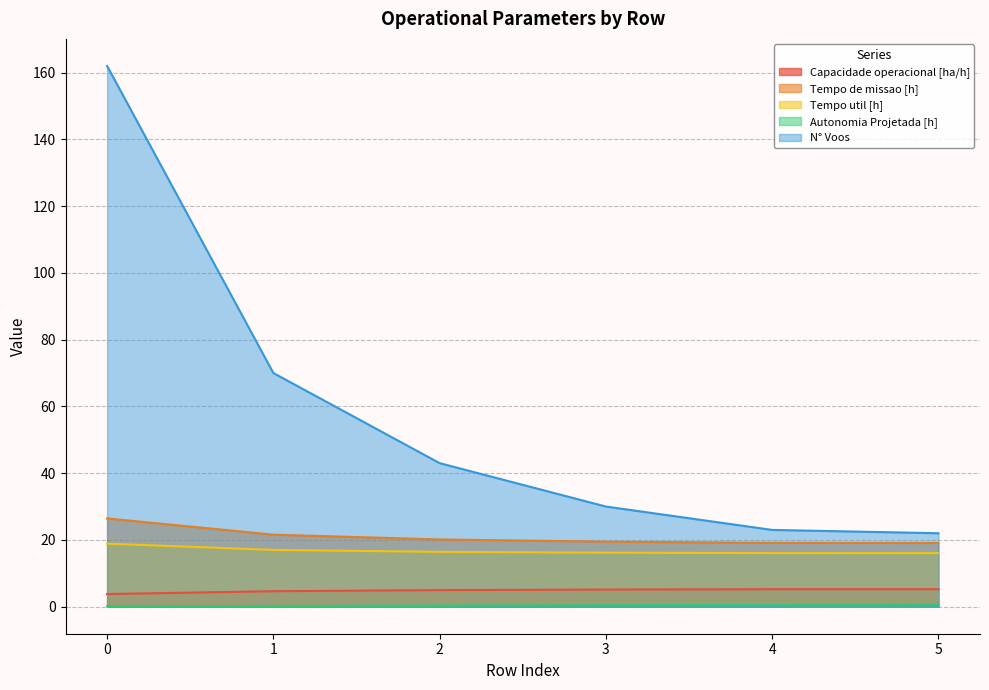

What is the value of the N° Voos point at the 5th from the left?

23.0